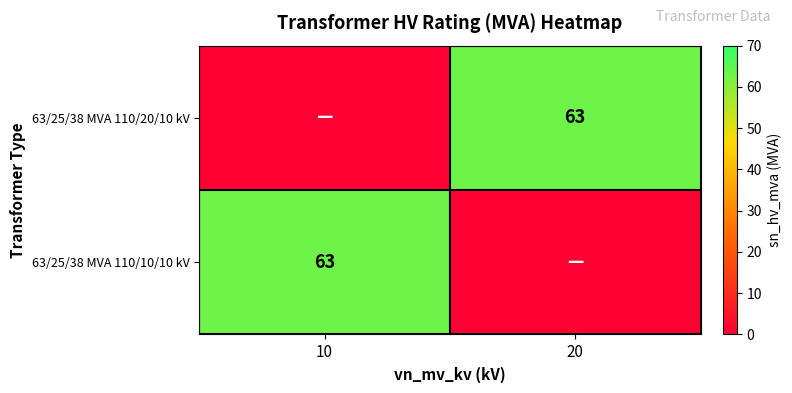

What is the spread (max minus min) of values at 10?

63